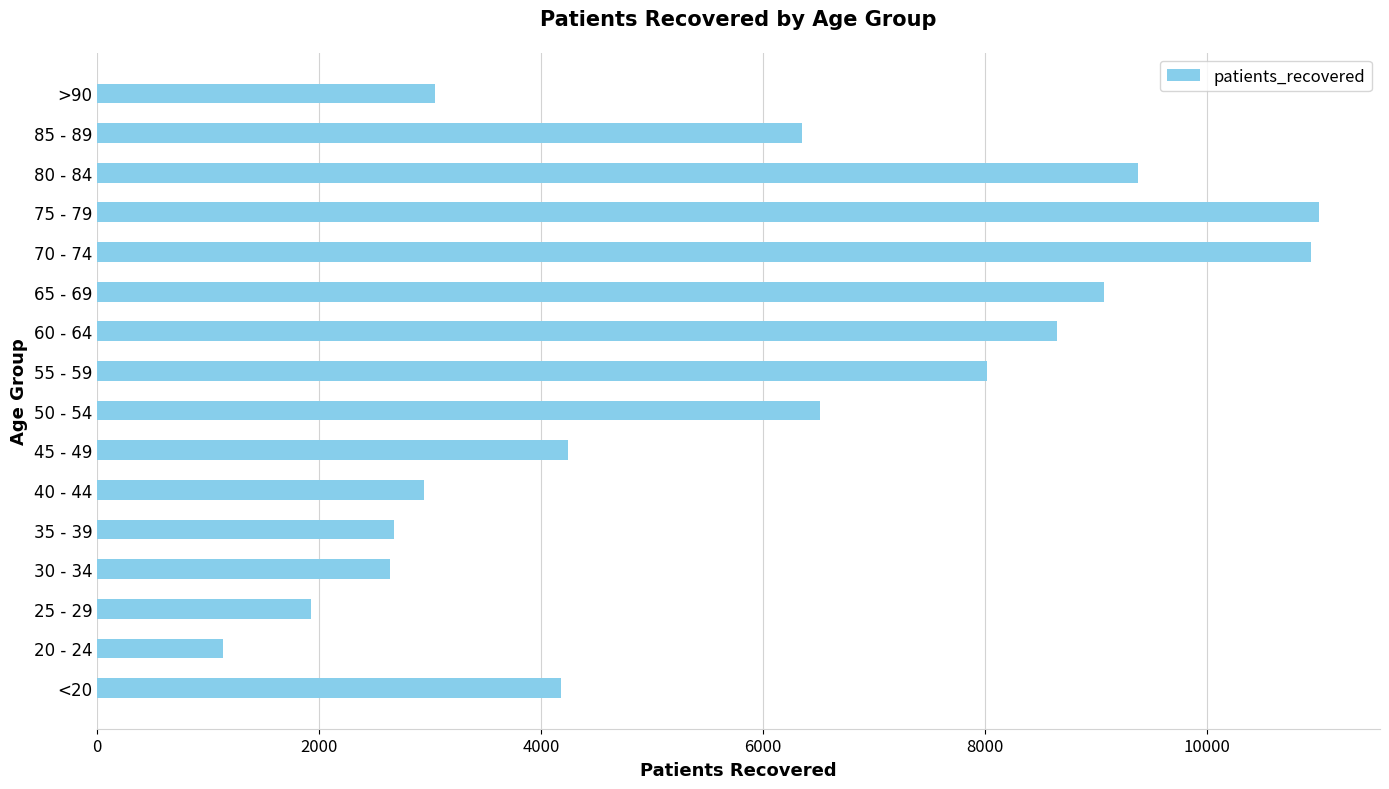

What is the sum of the values at 20 - 24 and 55 - 59?

9146